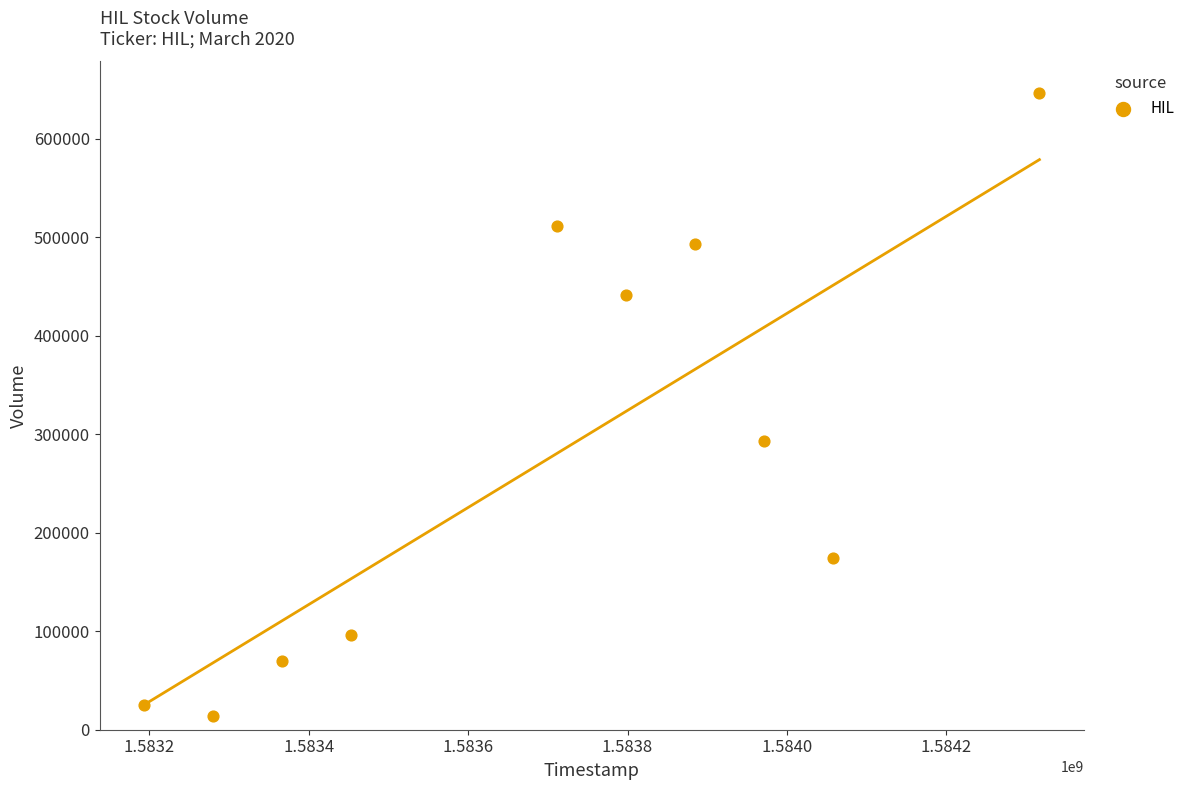

What Y value in the scatter plot is closest to 330500?

293700